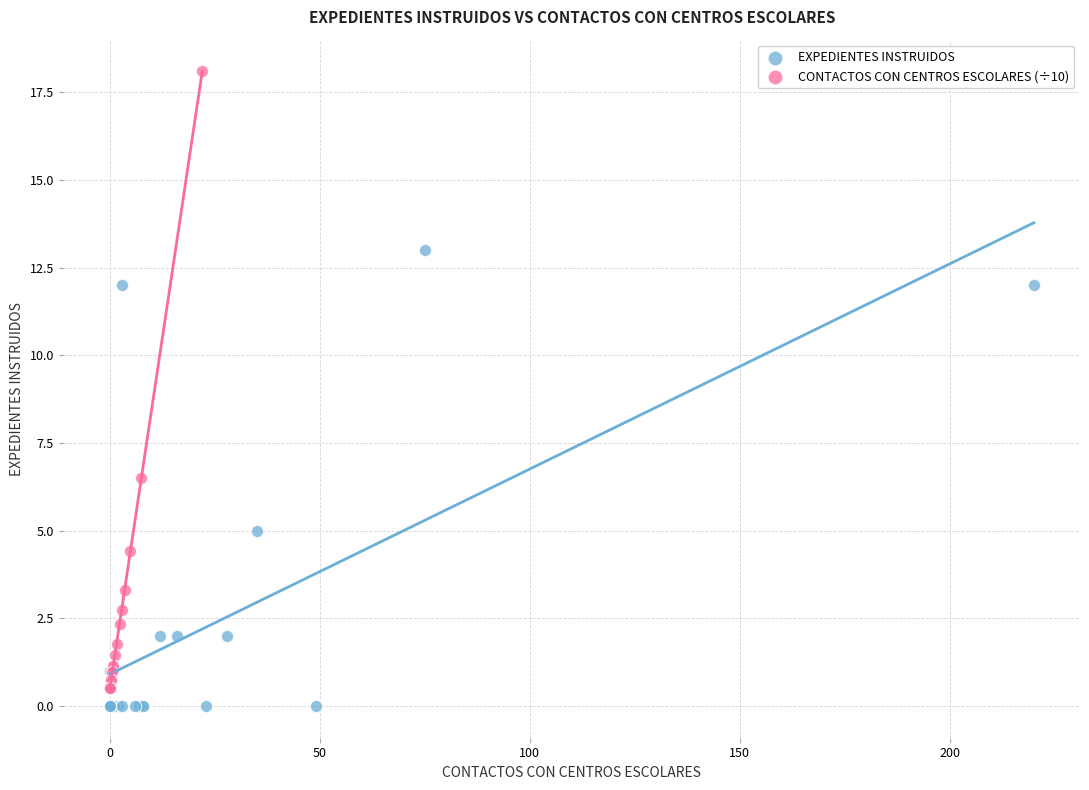

Which series has the widest spread of Y values?

CONTACTOS CON CENTROS ESCOLARES (÷10)